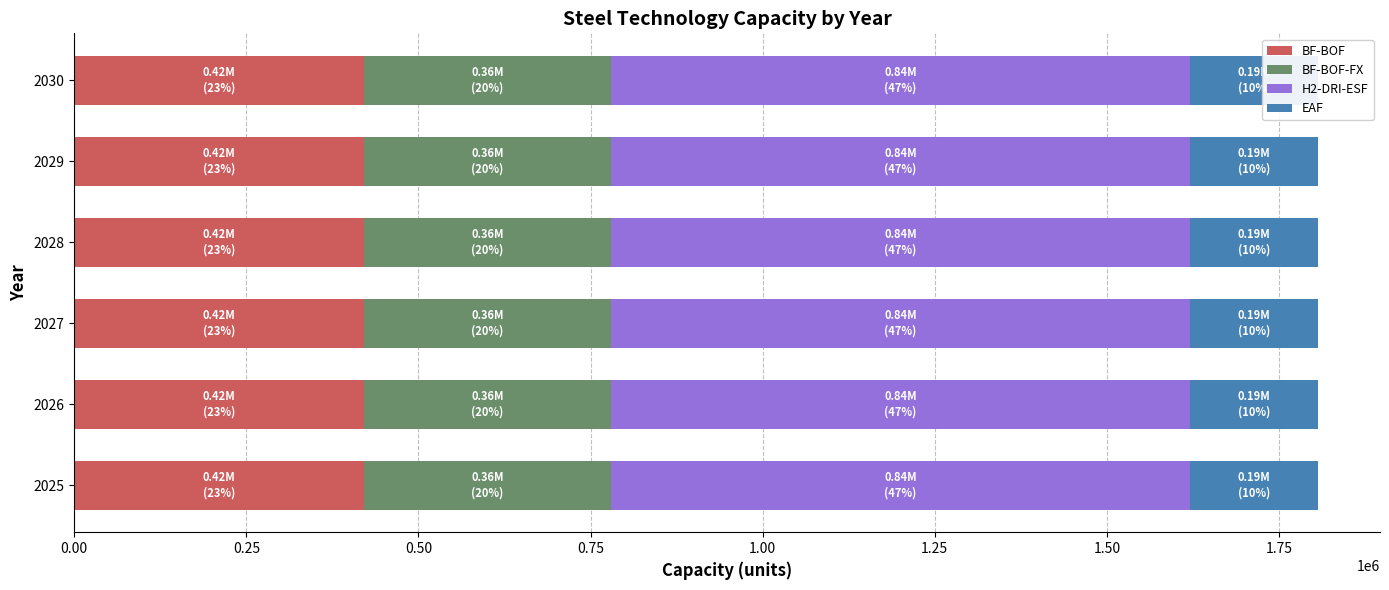

Between 2025 and 2029, which is larger?

2025